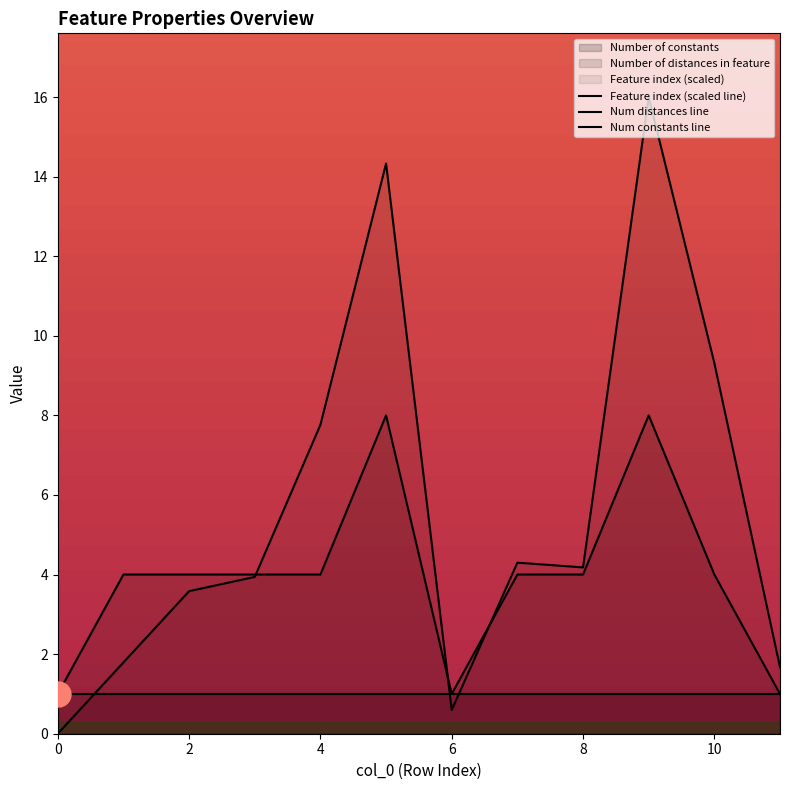

What is the average value of the Number of distances in feature series?

3.9